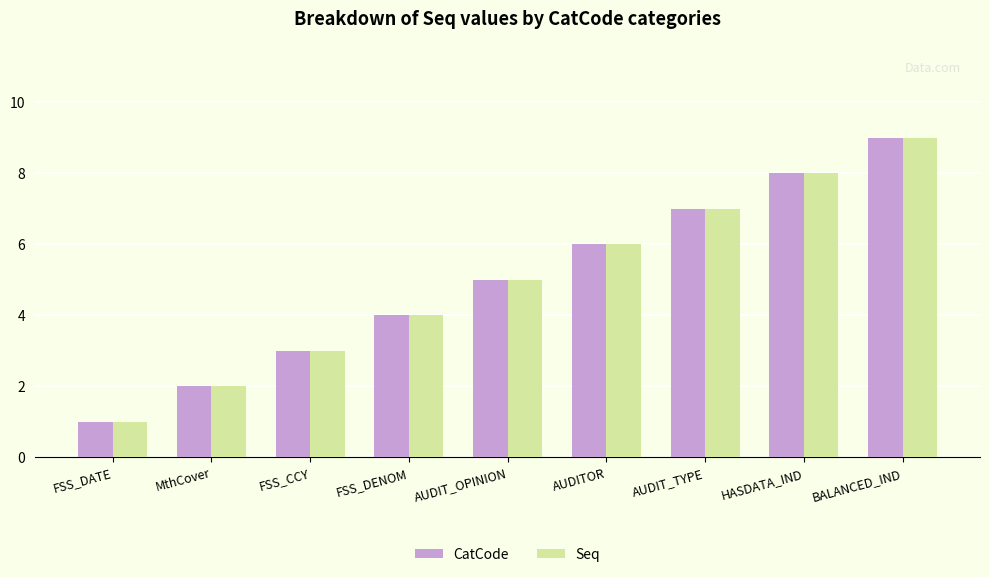

Is the value of CatCode at MthCover greater than the value of Seq at BALANCED_IND?

No